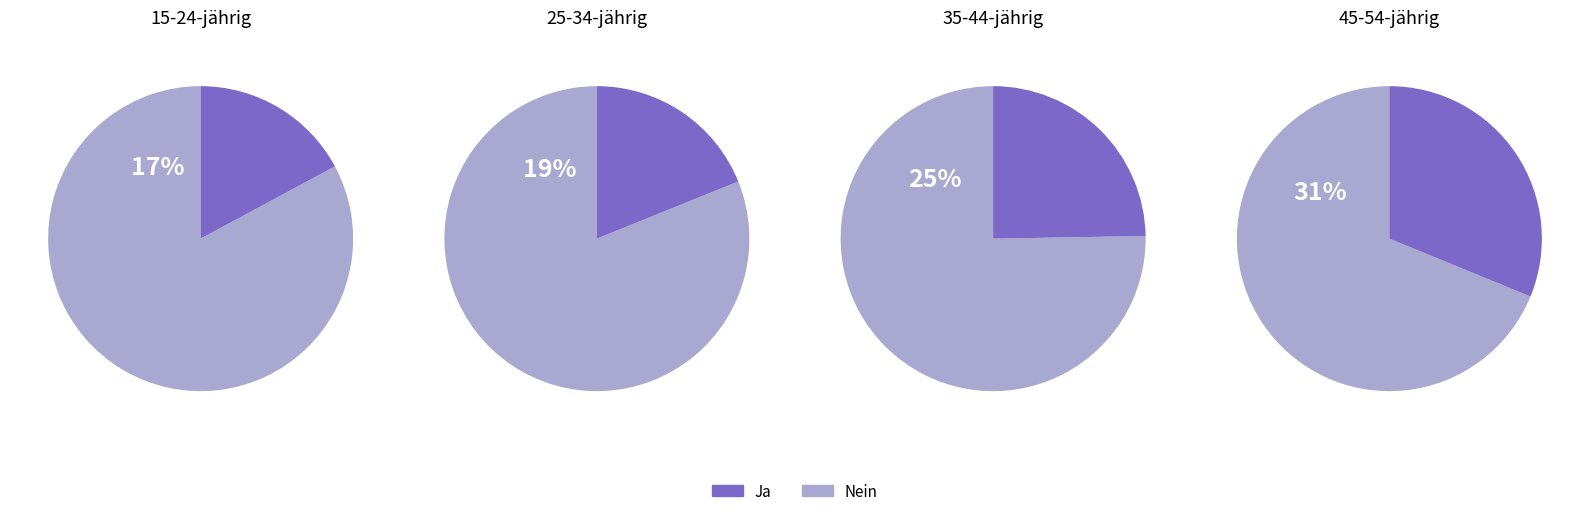

How much of the chart is everything except 25-34-jährig?

79.5%